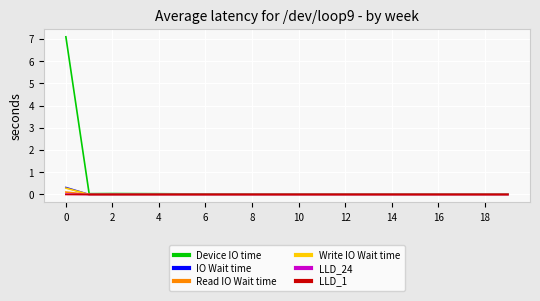

Which series has the largest total across all categories?

Device IO time